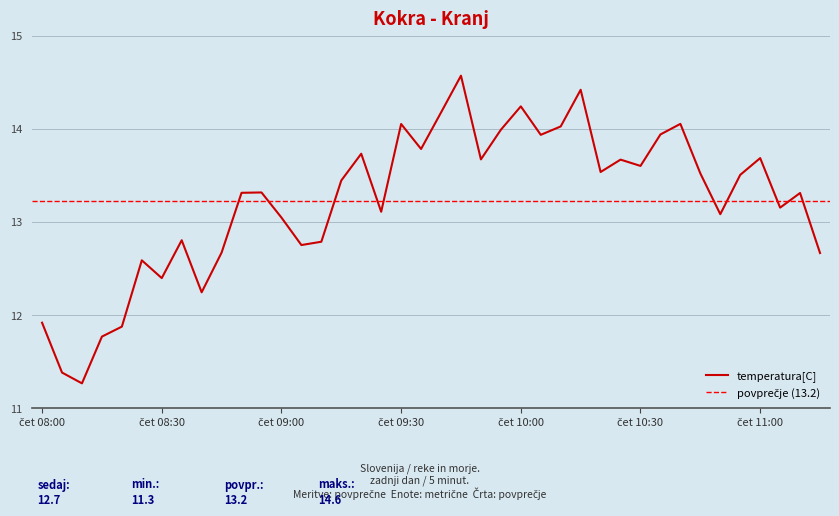

True or false: the data shows 9.1 at 34.

False